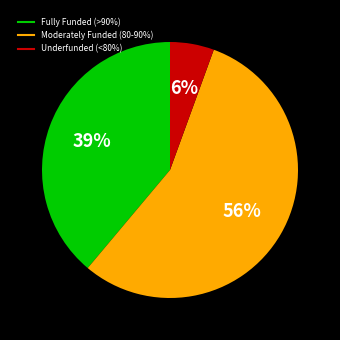

To the nearest percent, what is the average slice percentage?

33%